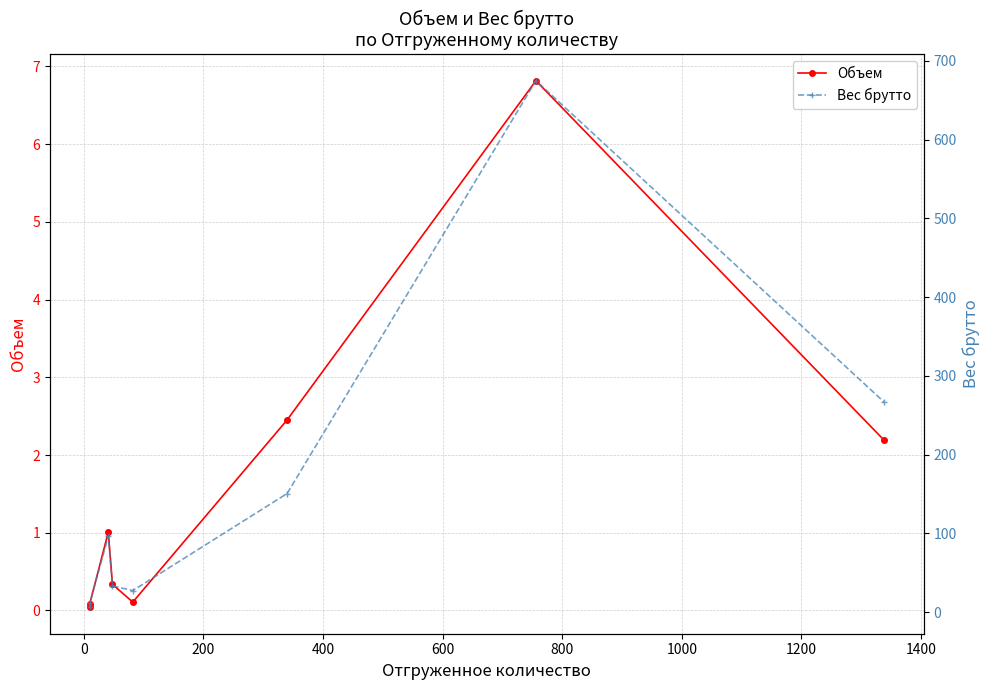

Which series has the largest range (max minus min)?

Вес брутто